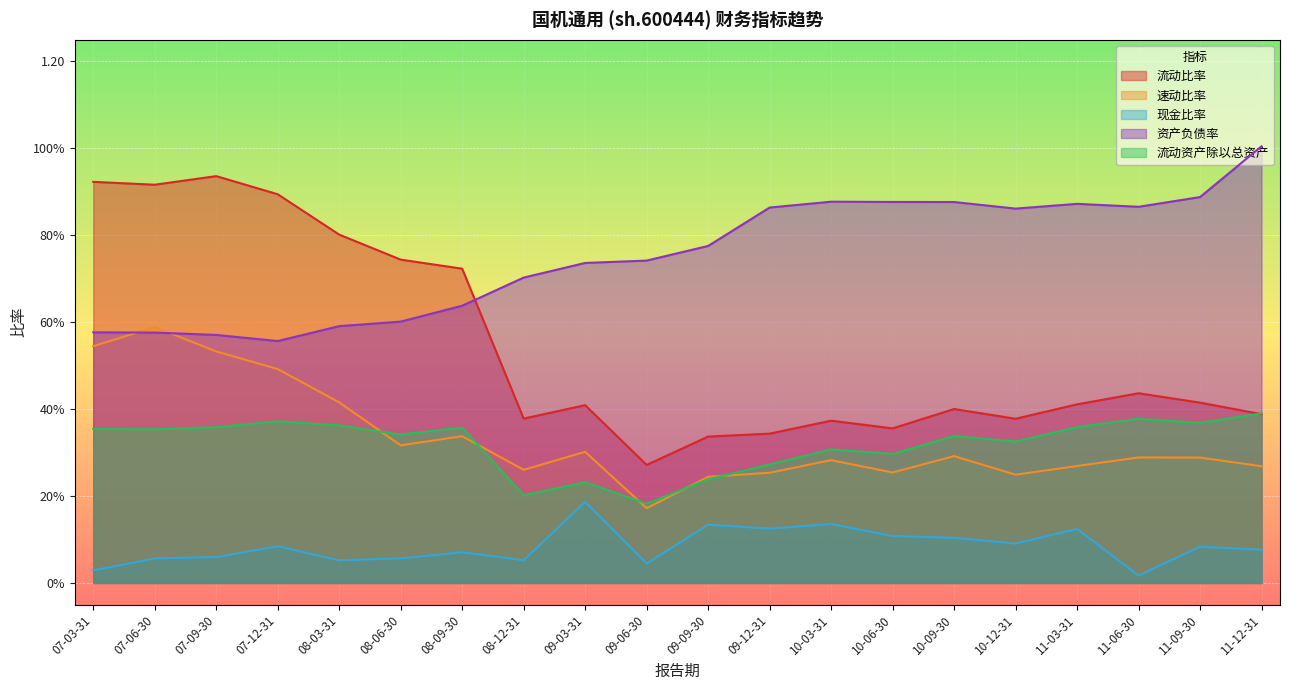

Reading left to right, transcribe all the data shown in this chart.

流动比率: 07-03-31=0.9	07-06-30=0.9	07-09-30=0.9	07-12-31=0.9	08-03-31=0.8	08-06-30=0.7	08-09-30=0.7	08-12-31=0.4	09-03-31=0.4	09-06-30=0.3	09-09-30=0.3	09-12-31=0.3	10-03-31=0.4	10-06-30=0.4	10-09-30=0.4	10-12-31=0.4	11-03-31=0.4	11-06-30=0.4	11-09-30=0.4	11-12-31=0.4
速动比率: 07-03-31=0.5	07-06-30=0.6	07-09-30=0.5	07-12-31=0.5	08-03-31=0.4	08-06-30=0.3	08-09-30=0.3	08-12-31=0.3	09-03-31=0.3	09-06-30=0.2	09-09-30=0.2	09-12-31=0.3	10-03-31=0.3	10-06-30=0.3	10-09-30=0.3	10-12-31=0.2	11-03-31=0.3	11-06-30=0.3	11-09-30=0.3	11-12-31=0.3
现金比率: 07-03-31=0.0	07-06-30=0.1	07-09-30=0.1	07-12-31=0.1	08-03-31=0.1	08-06-30=0.1	08-09-30=0.1	08-12-31=0.1	09-03-31=0.2	09-06-30=0.0	09-09-30=0.1	09-12-31=0.1	10-03-31=0.1	10-06-30=0.1	10-09-30=0.1	10-12-31=0.1	11-03-31=0.1	11-06-30=0.0	11-09-30=0.1	11-12-31=0.1
资产负债率: 07-03-31=0.6	07-06-30=0.6	07-09-30=0.6	07-12-31=0.6	08-03-31=0.6	08-06-30=0.6	08-09-30=0.6	08-12-31=0.7	09-03-31=0.7	09-06-30=0.7	09-09-30=0.8	09-12-31=0.9	10-03-31=0.9	10-06-30=0.9	10-09-30=0.9	10-12-31=0.9	11-03-31=0.9	11-06-30=0.9	11-09-30=0.9	11-12-31=1.0
流动资产除以总资产: 07-03-31=0.4	07-06-30=0.4	07-09-30=0.4	07-12-31=0.4	08-03-31=0.4	08-06-30=0.3	08-09-30=0.4	08-12-31=0.2	09-03-31=0.2	09-06-30=0.2	09-09-30=0.2	09-12-31=0.3	10-03-31=0.3	10-06-30=0.3	10-09-30=0.3	10-12-31=0.3	11-03-31=0.4	11-06-30=0.4	11-09-30=0.4	11-12-31=0.4